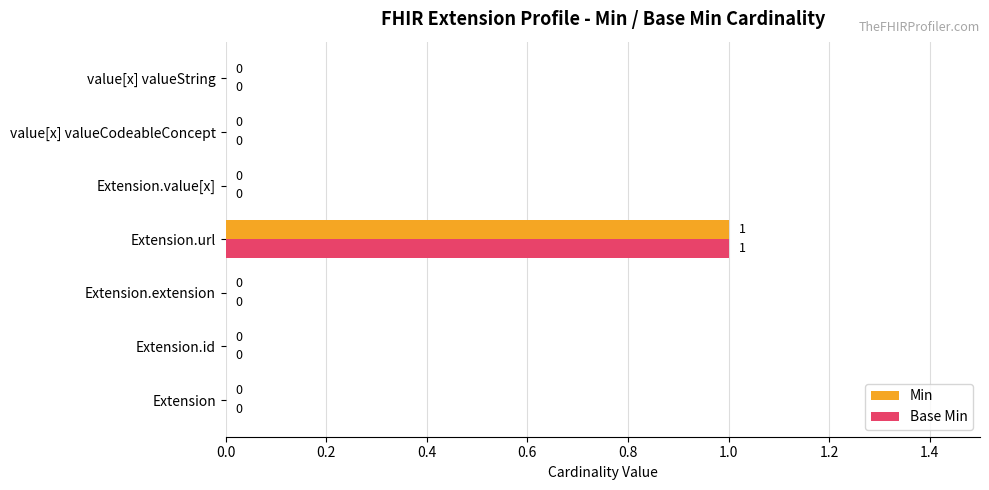

How many Min values are between 0 and 1?

7